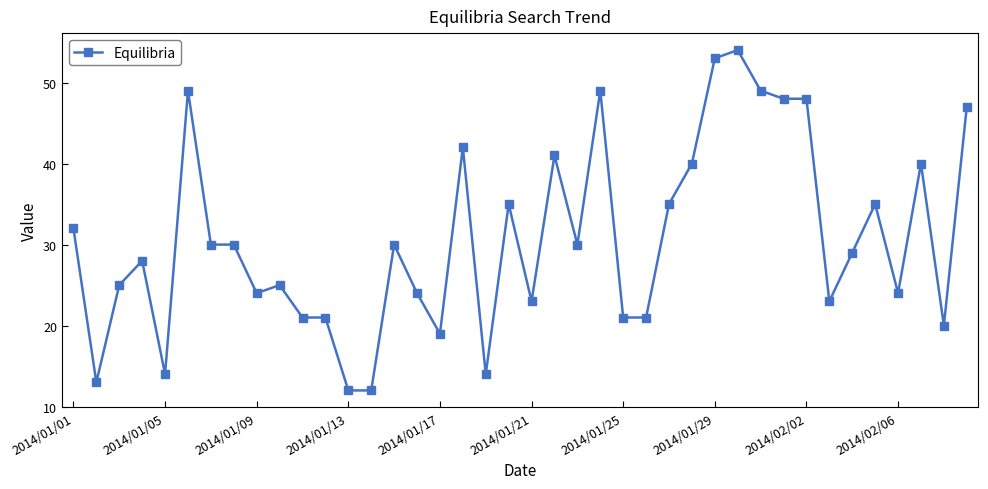

How many series are shown in this chart?

1